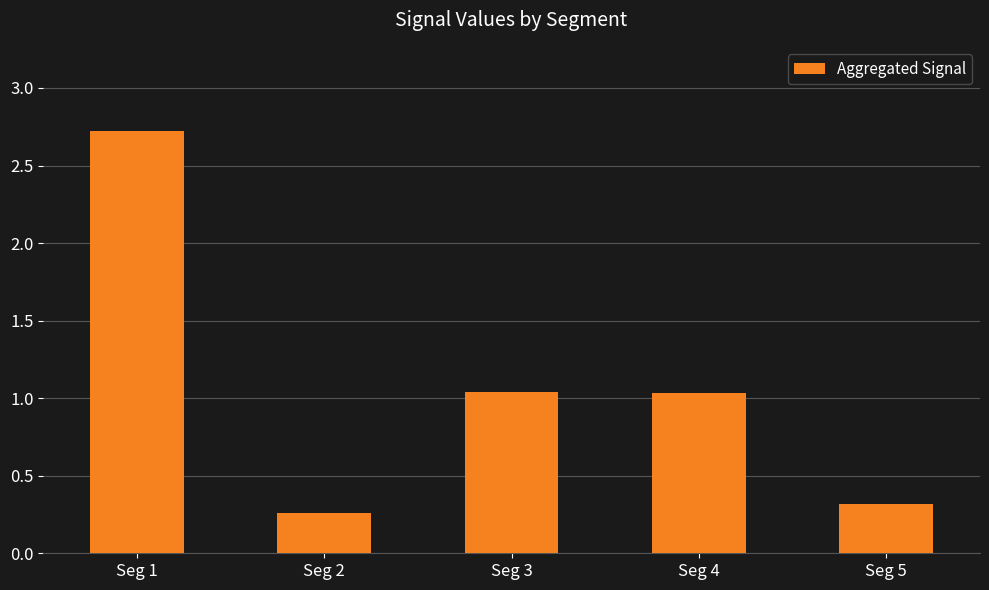

Where does the data first go above 1?

Seg 1